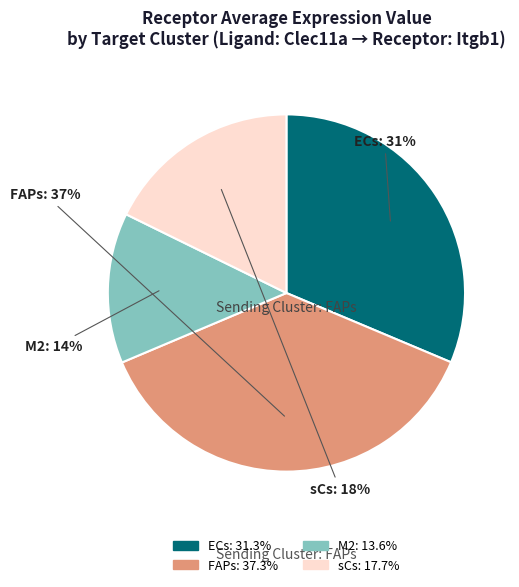

What is the smallest slice in the pie chart?

M2